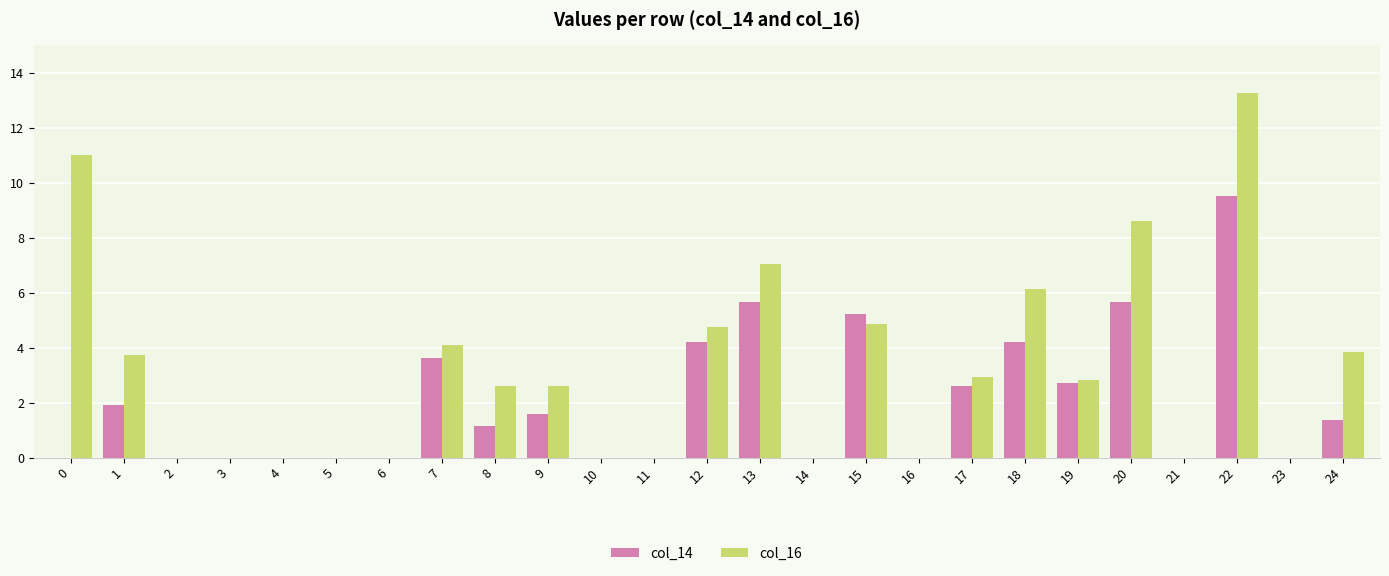

Where is col_16 nearest to the value 6?

18